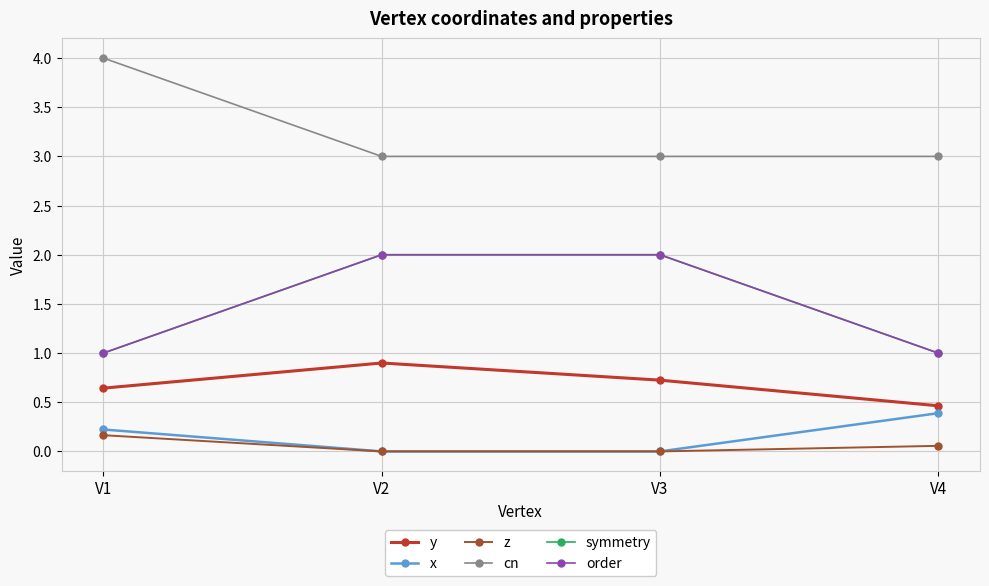

Is the value of symmetry at V2 greater than the value of cn at V4?

No